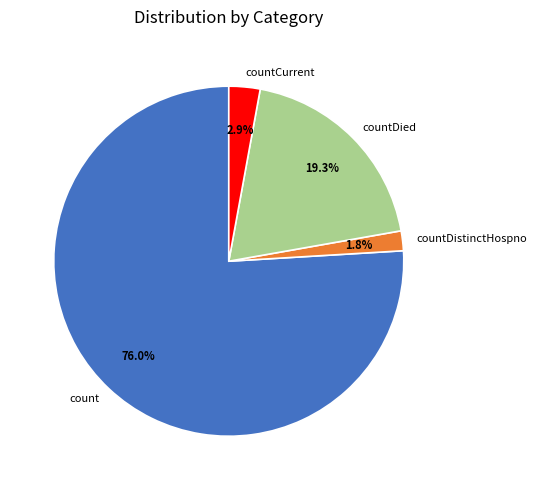

Rank the categories by value from highest to lowest.

count, countDied, countCurrent, countDistinctHospno